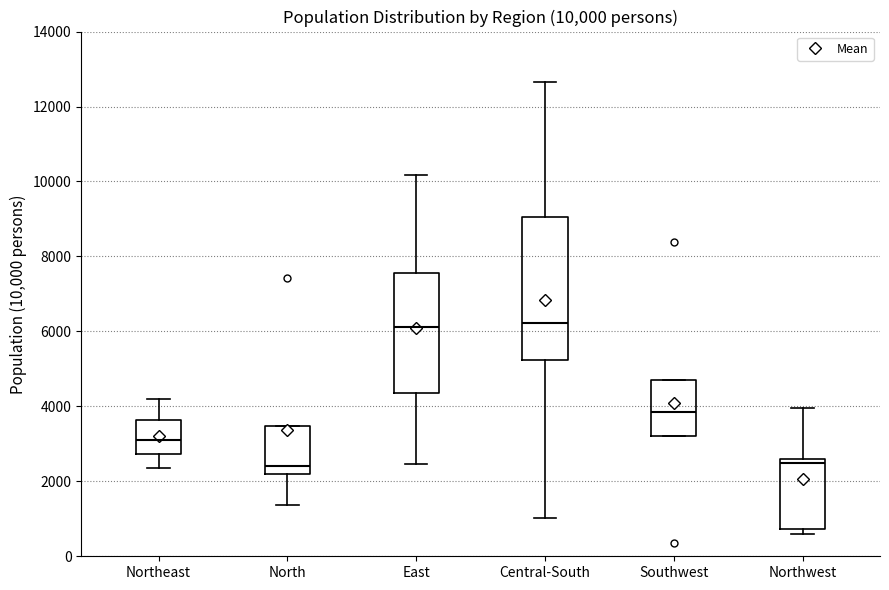

Which box is the tallest, from its lower edge to its upper edge?

Central-South